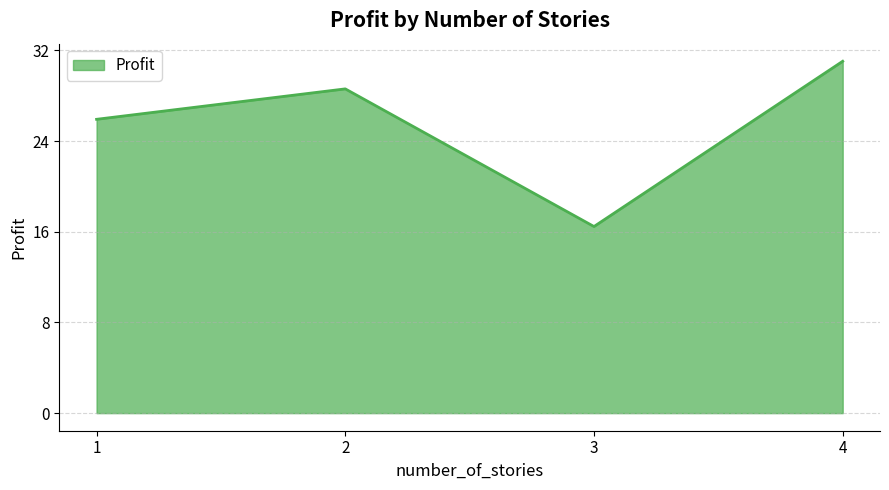

True or false: the data shows 16.5 at 3.

True